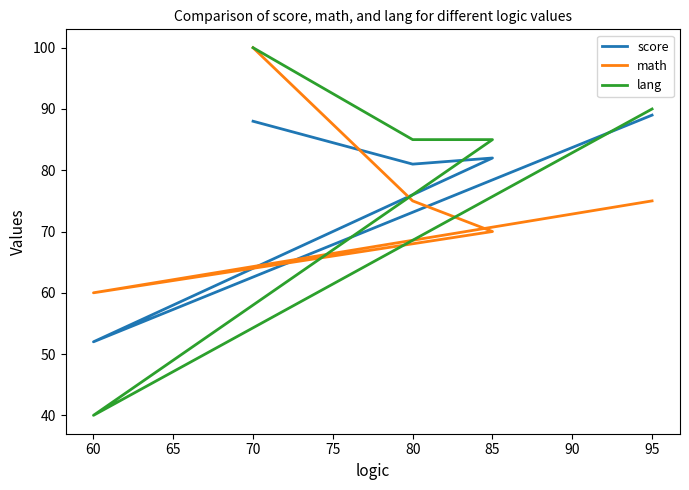

Which series has the widest spread of values?

lang